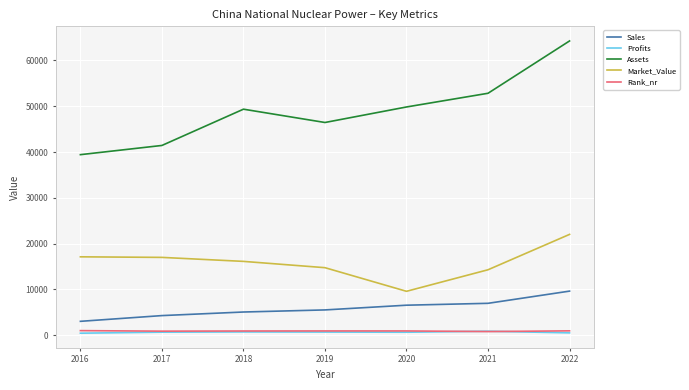

True or false: Market_Value and Profits cross at least once.

False